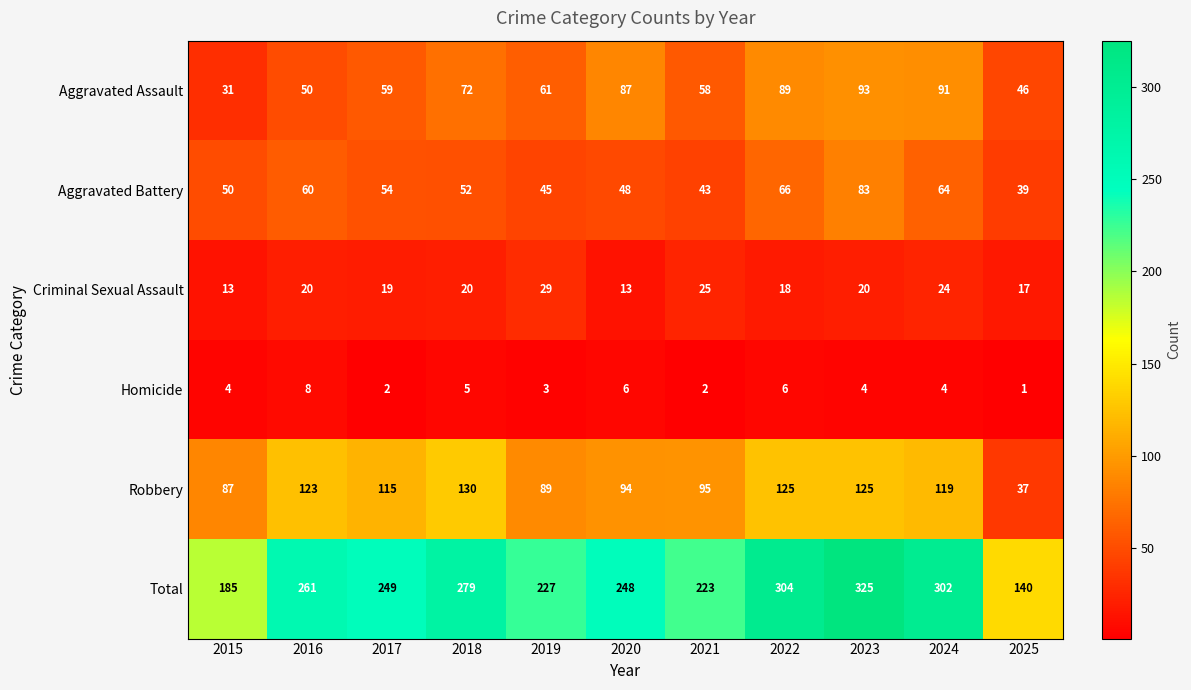

Where is Aggravated Assault nearest to the value 62?

2019